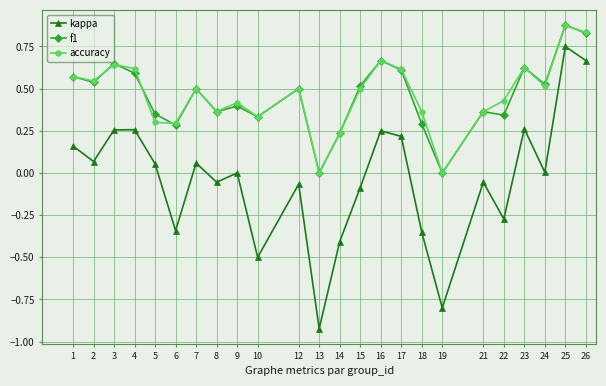

Is the value of accuracy at 22 greater than the value of f1 at 14?

Yes